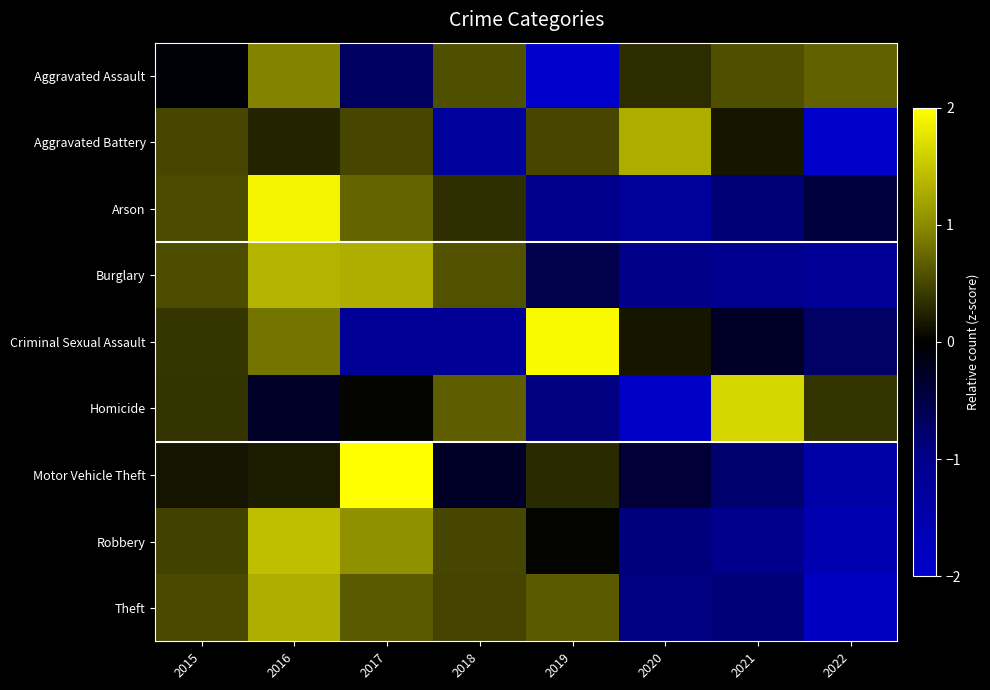

At how many categories does at least one series exceed -1?

8